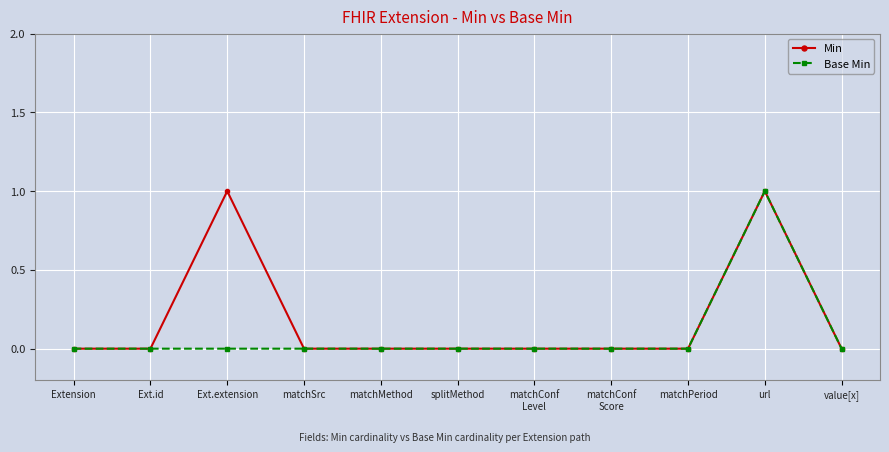

True or false: Min has more than 0 interior local peaks.

True